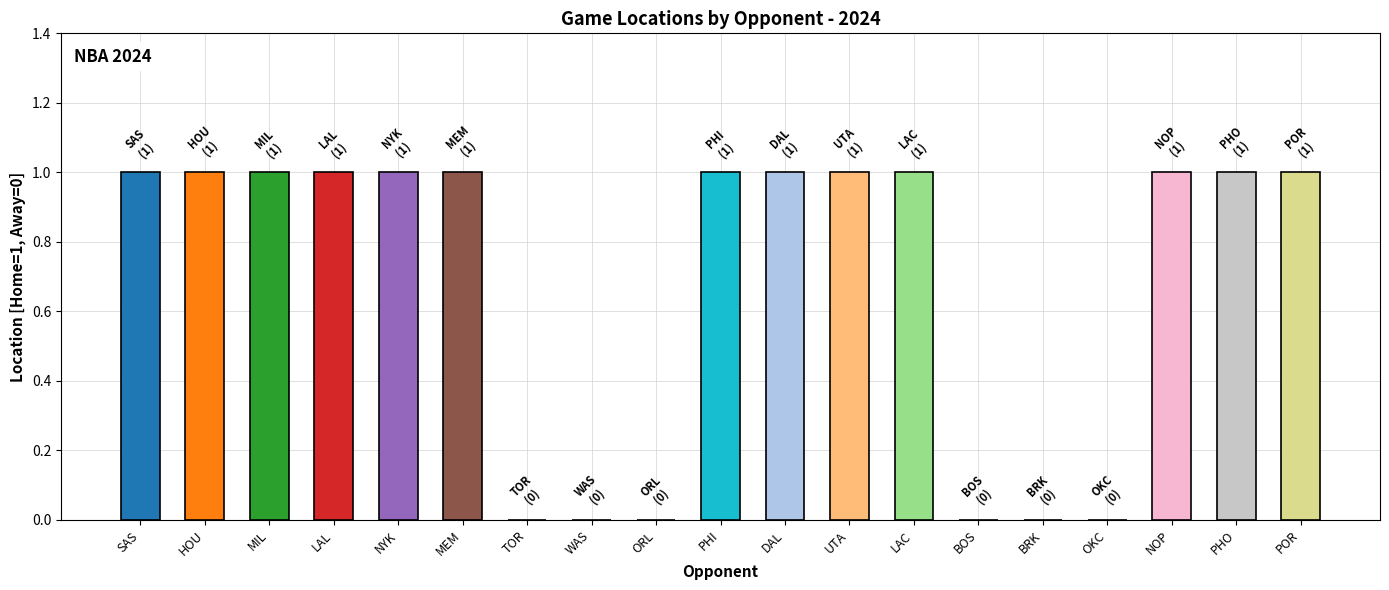

Between MEM and WAS, which is larger?

MEM